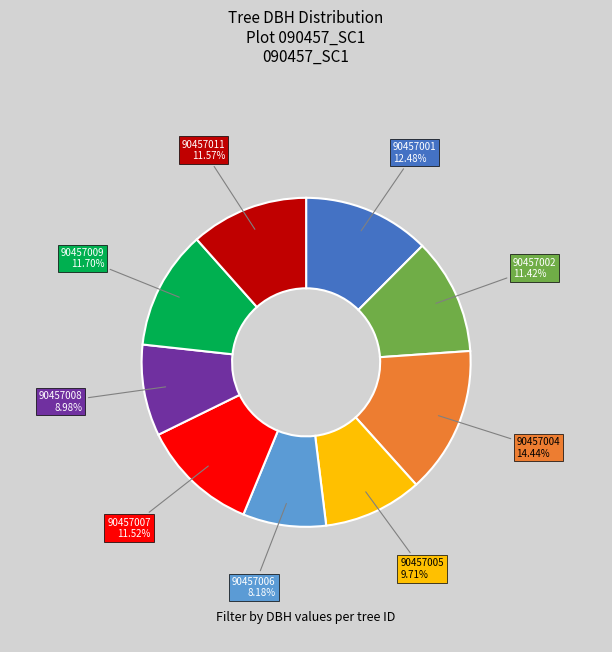

Does 90457007 account for over 50% of the chart?

No